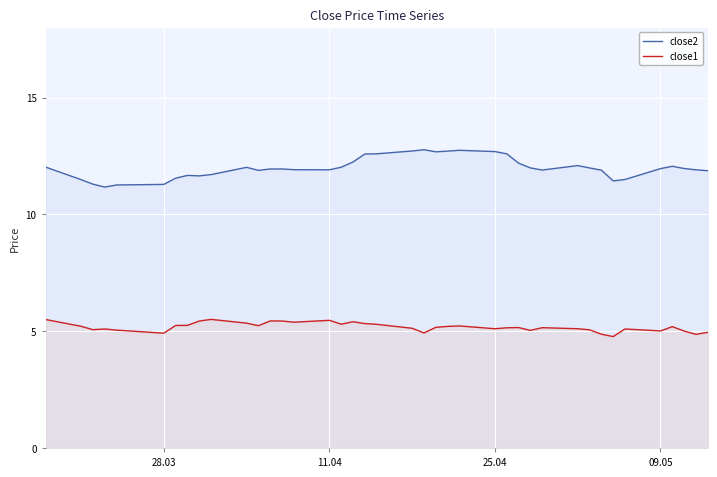

What is the lowest value of the close2 series?

11.2